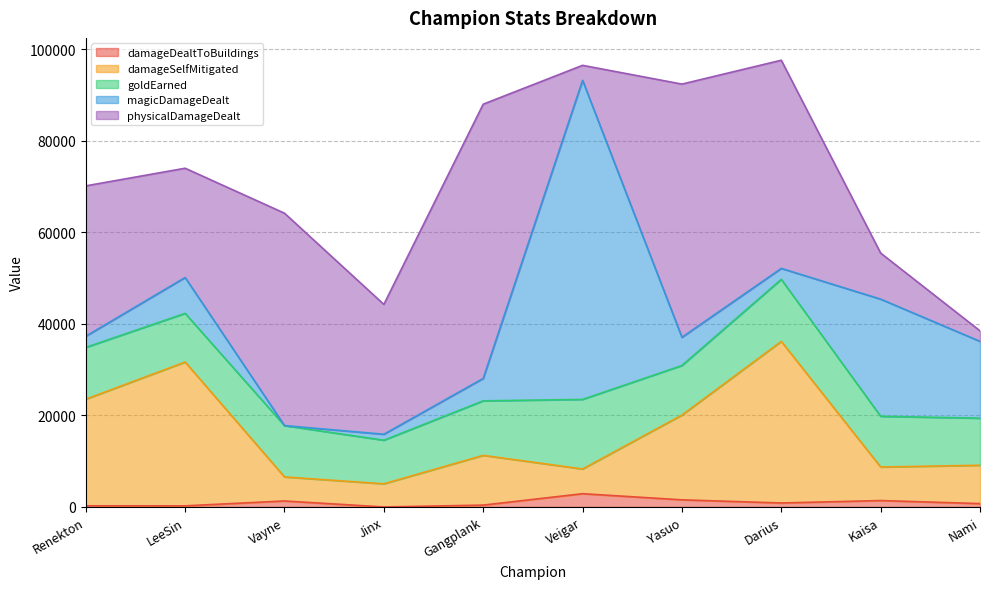

What is the label of the 2nd point from the left?

LeeSin